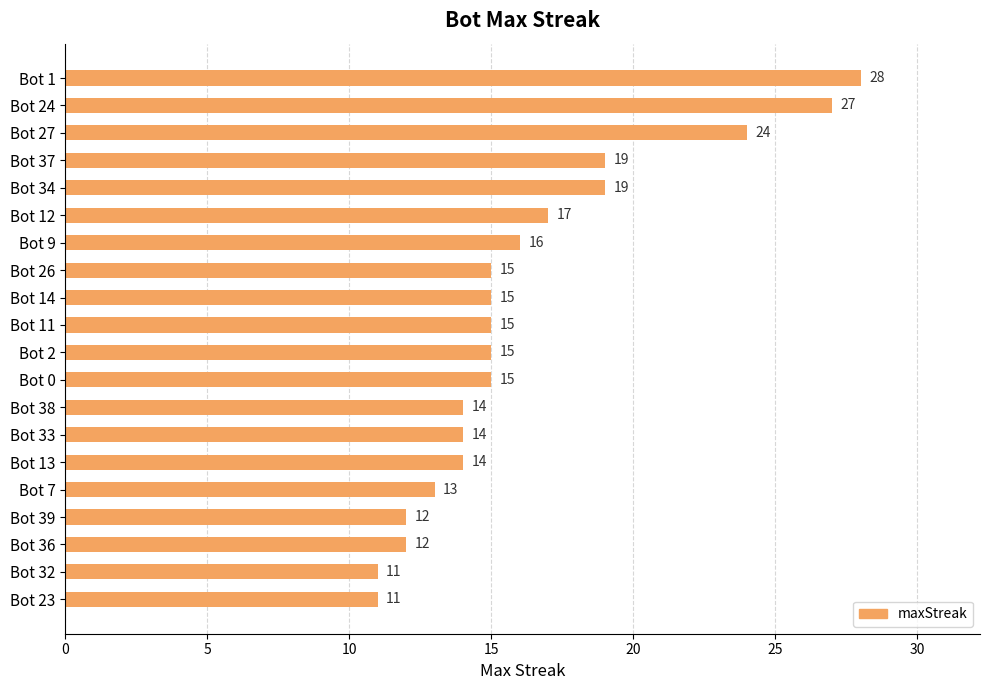

What is the minimum value shown in the chart?

11